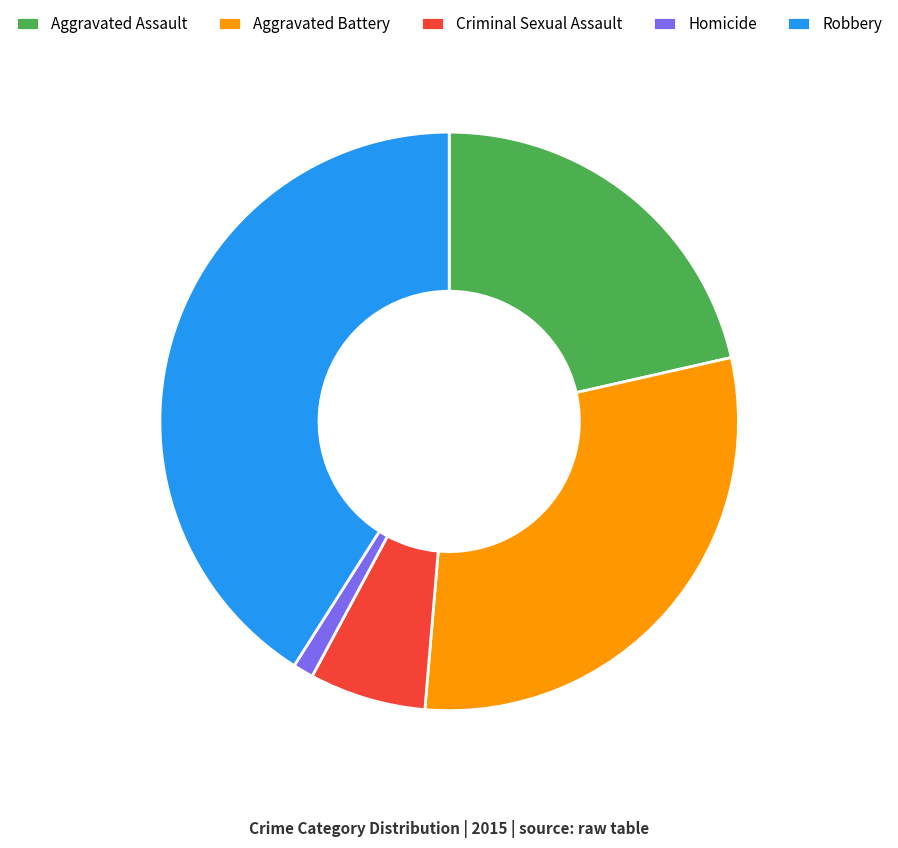

Is the sum of Aggravated Battery and Aggravated Assault greater than half?

Yes